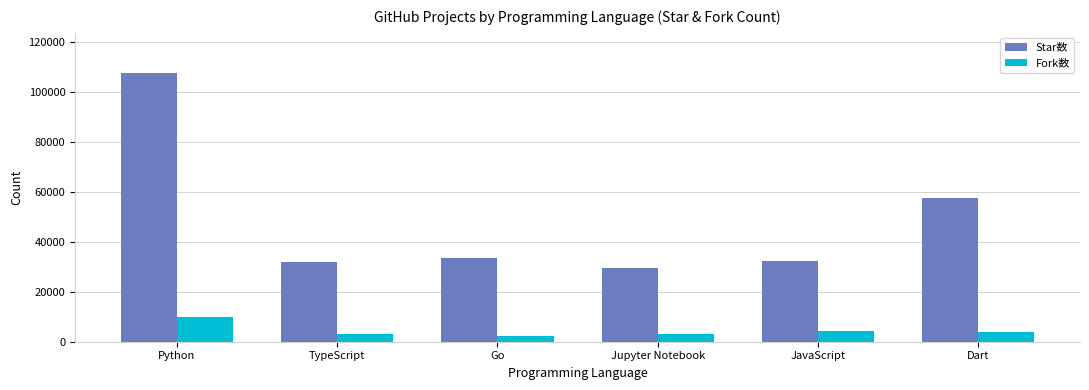

What is the difference between the maximum and minimum values in the Star数 series?

78295